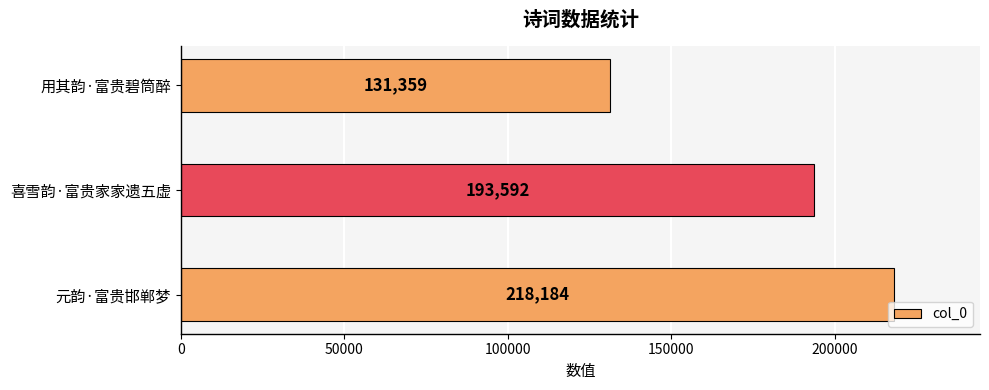

At which category does the chart reach its minimum across all series?

用其韵·富贵碧筒醉